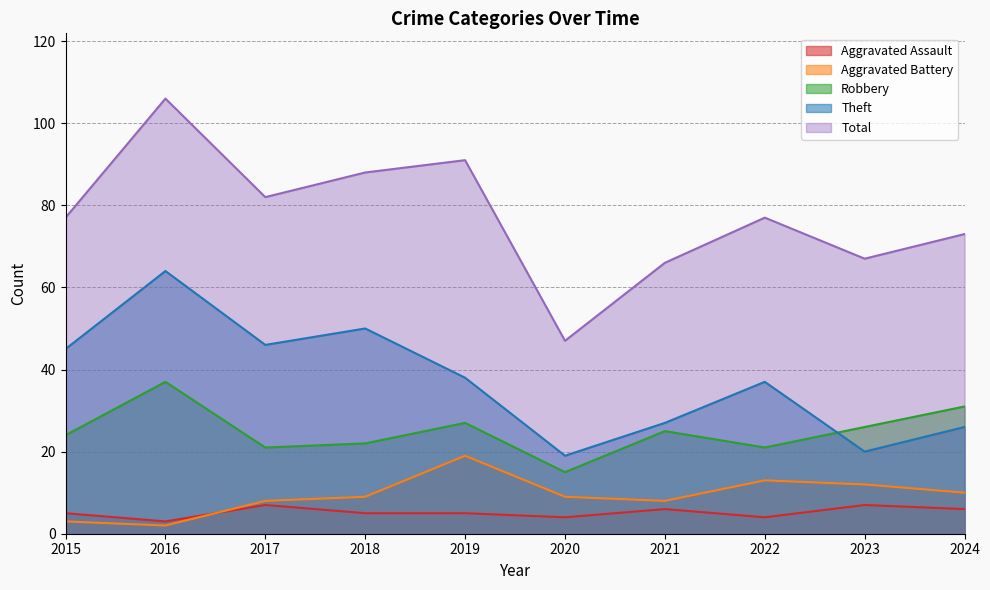

Read the Theft value at 2019, to the nearest 5.

40